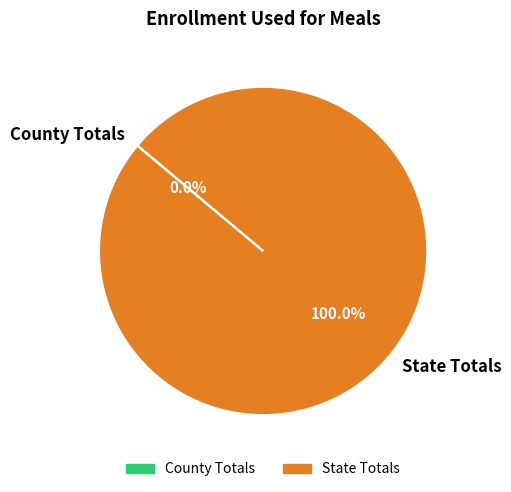

Which category accounts for the majority?

State Totals